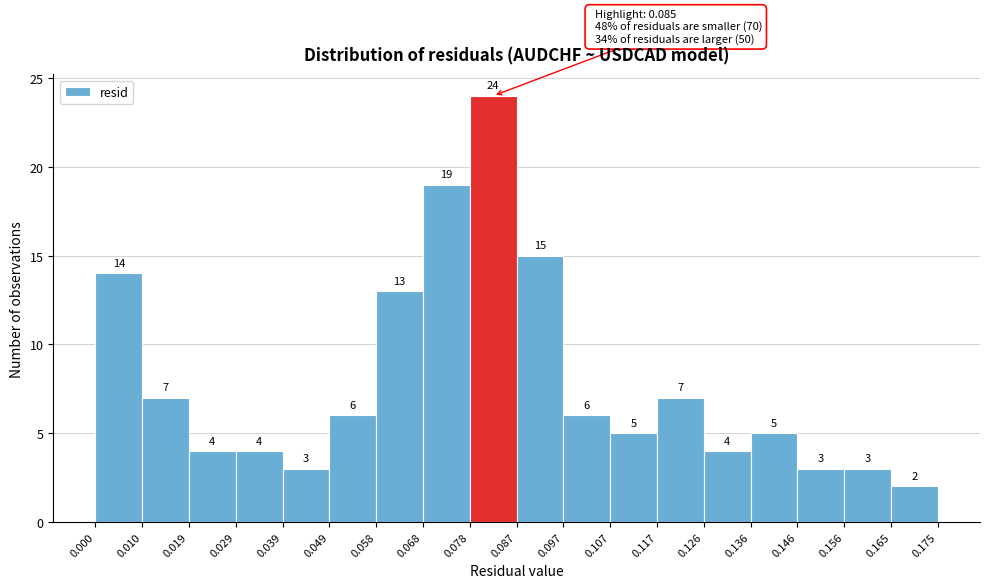

Reading left to right, list every bar in this chart as the range it spans on the x-axis followed by its height.

0.000 to 0.010: 14
0.010 to 0.019: 7
0.019 to 0.029: 4
0.029 to 0.039: 4
0.039 to 0.049: 3
0.049 to 0.058: 6
0.058 to 0.068: 13
0.068 to 0.078: 19
0.078 to 0.087: 24
0.087 to 0.097: 15
0.097 to 0.107: 6
0.107 to 0.117: 5
0.117 to 0.126: 7
0.126 to 0.136: 4
0.136 to 0.146: 5
0.146 to 0.156: 3
0.156 to 0.165: 3
0.165 to 0.175: 2